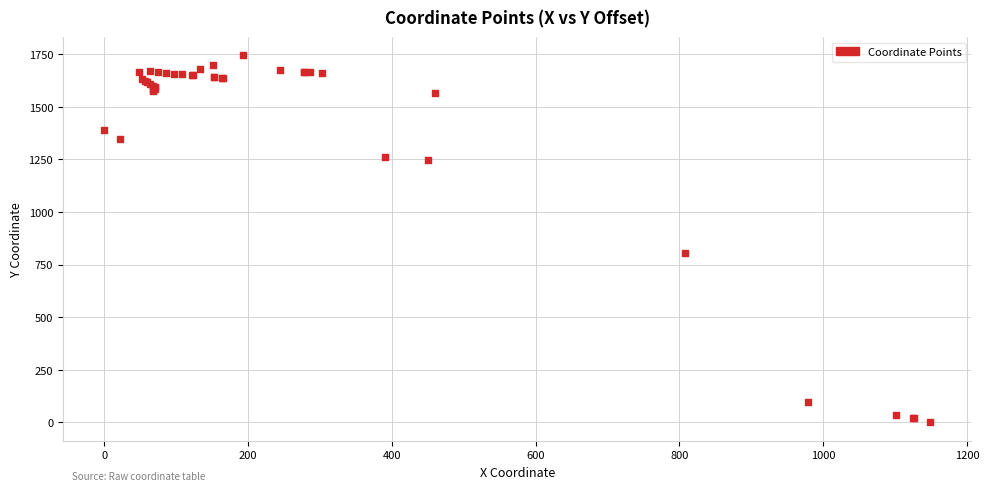

What Y value in the scatter plot is closest to 872?

804.3